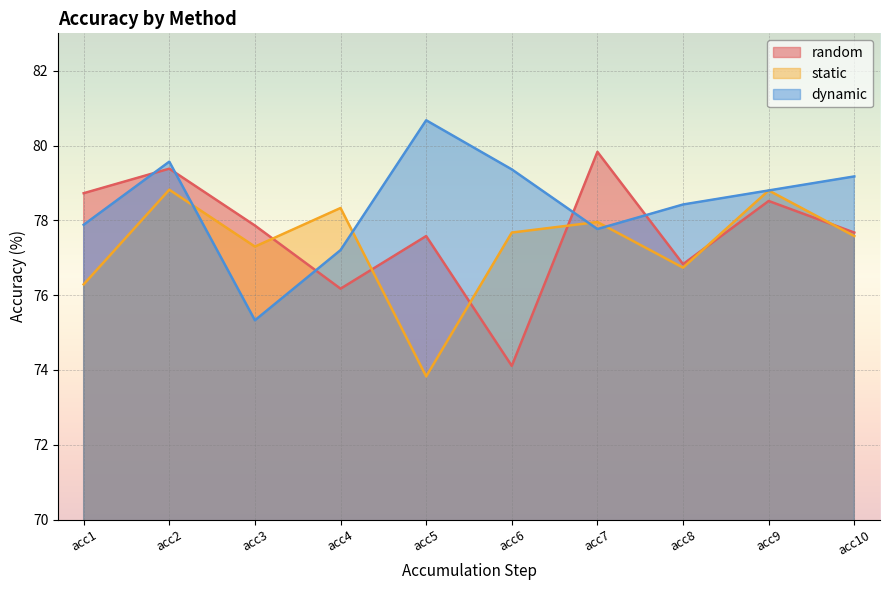

Which series has the largest total across all categories?

dynamic